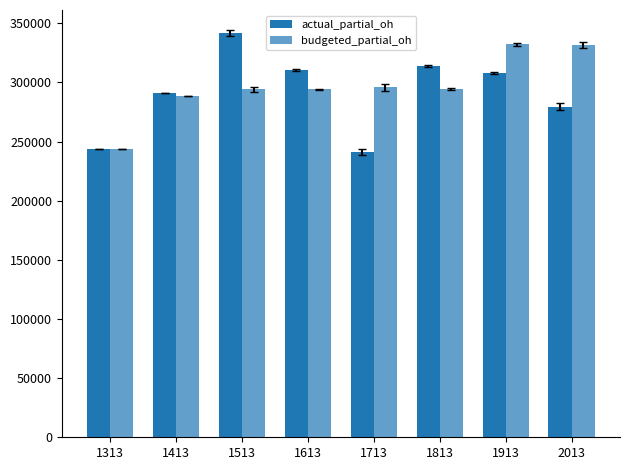

How many values in the budgeted_partial_oh series are below 294600?

4